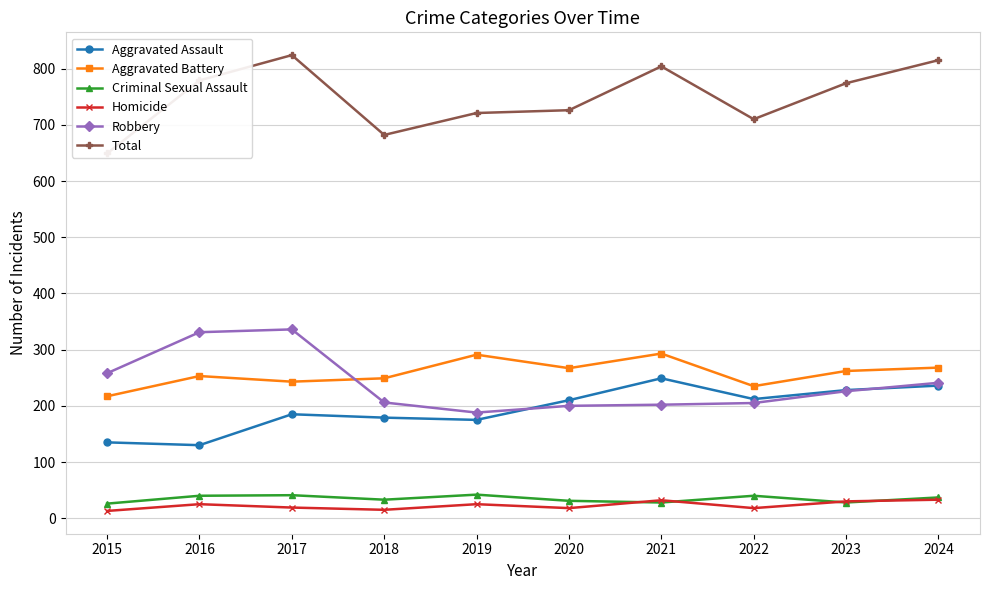

Rank the series by their maximum value, from highest to lowest.

Total, Robbery, Aggravated Battery, Aggravated Assault, Criminal Sexual Assault, Homicide